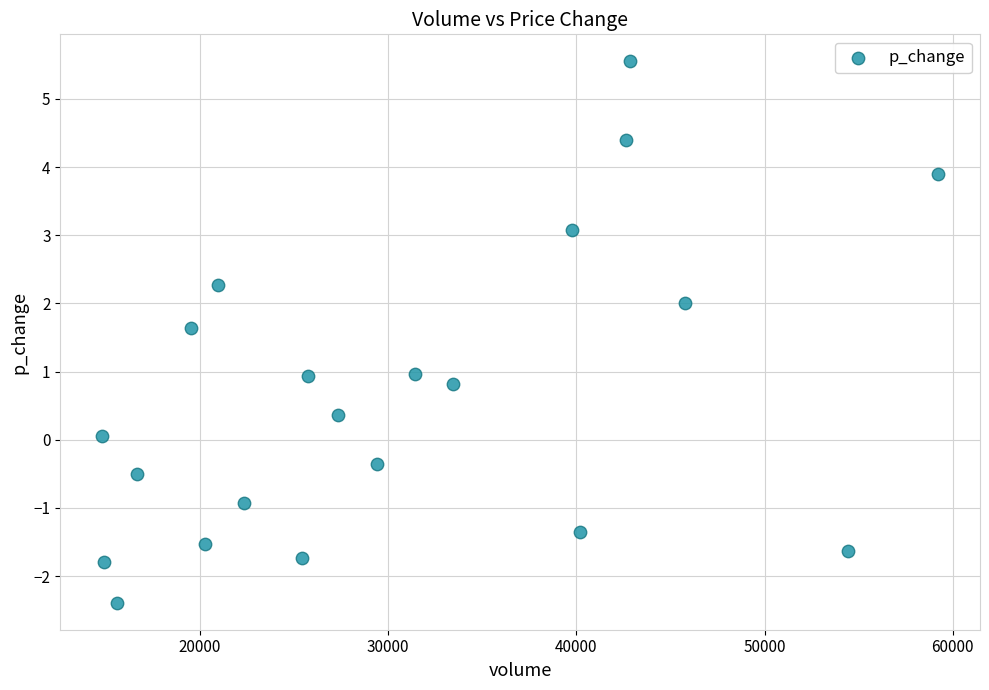

What is the range of X values (max minus min)?

44428.9